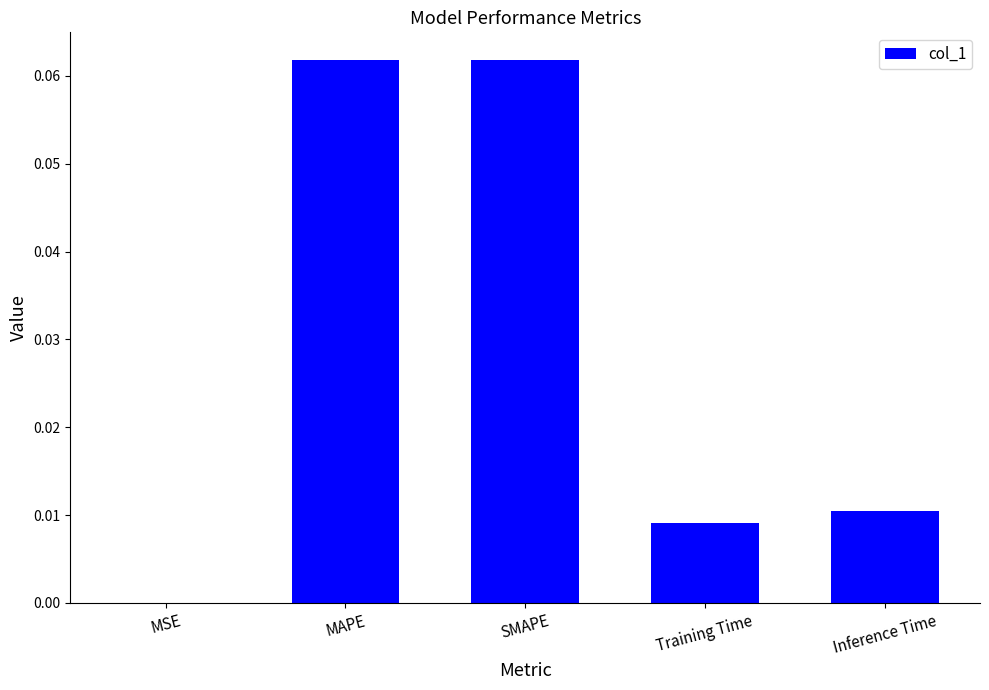

True or false: the data shows 0.0 at Inference Time.

True